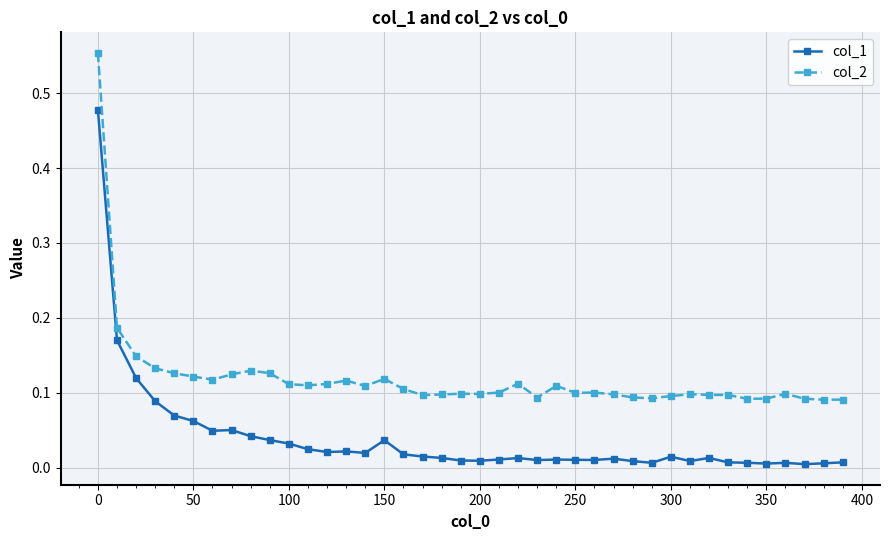

Rank the series by their average value, from highest to lowest.

col_2, col_1